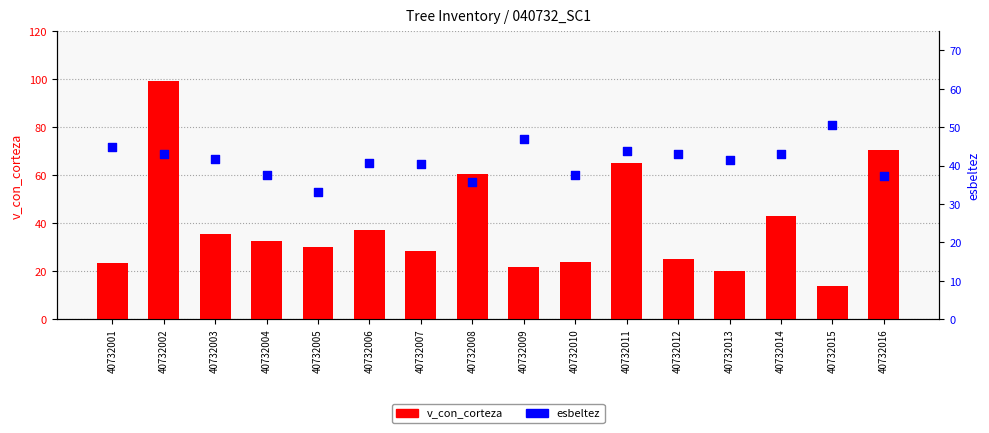

What is the total value across all series at 40732006?

77.8